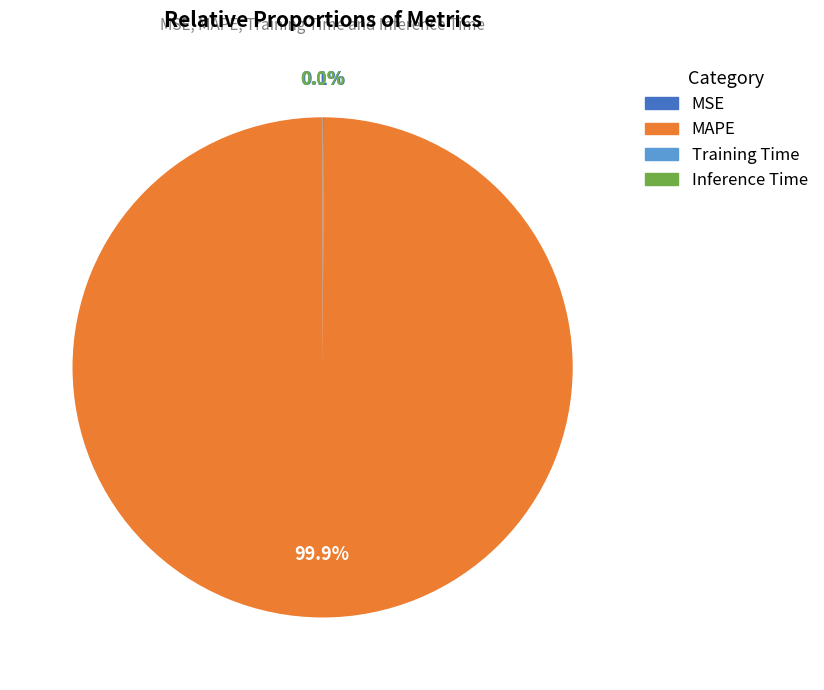

Which category has the biggest portion of the pie?

MAPE